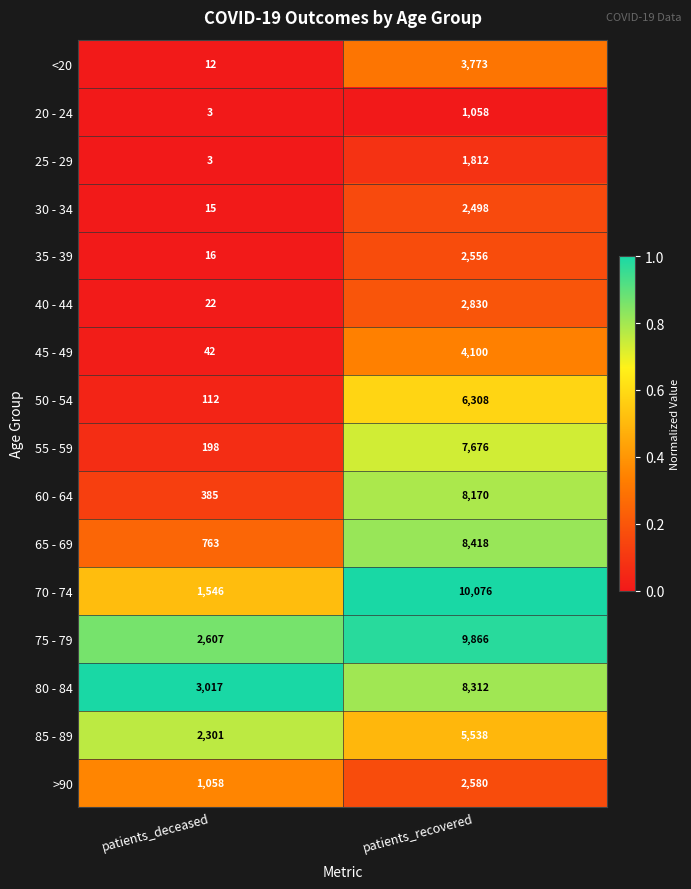

What value does the 85 - 89 series have at patients_deceased, to the nearest 10?

2300